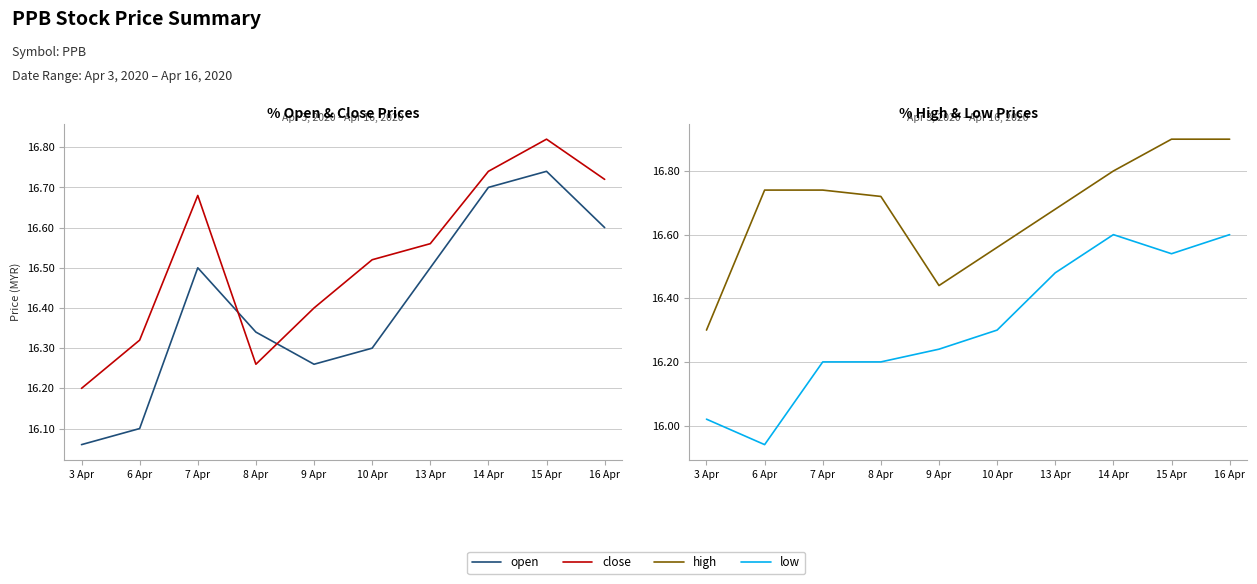

What is the difference between the high values at 9 Apr and 8 Apr?

0.3